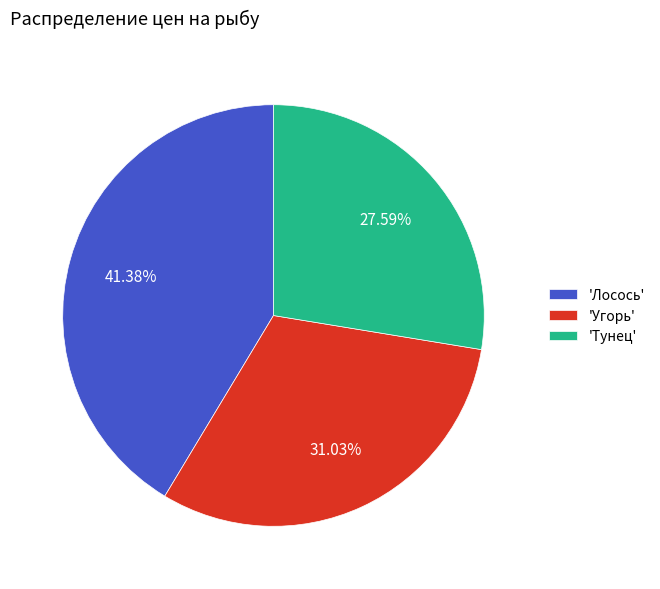

Between 'Тунец' and 'Угорь', which is larger?

'Угорь'